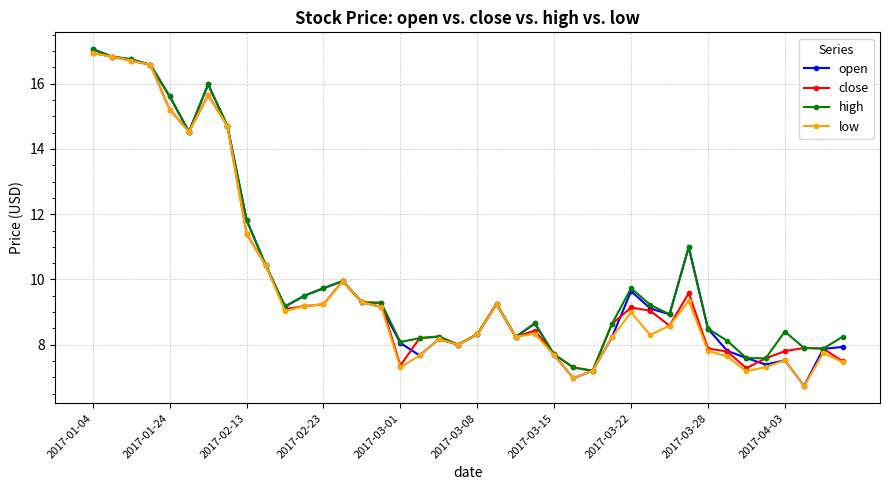

What is the value of the open point at the 12th from the left?

9.5